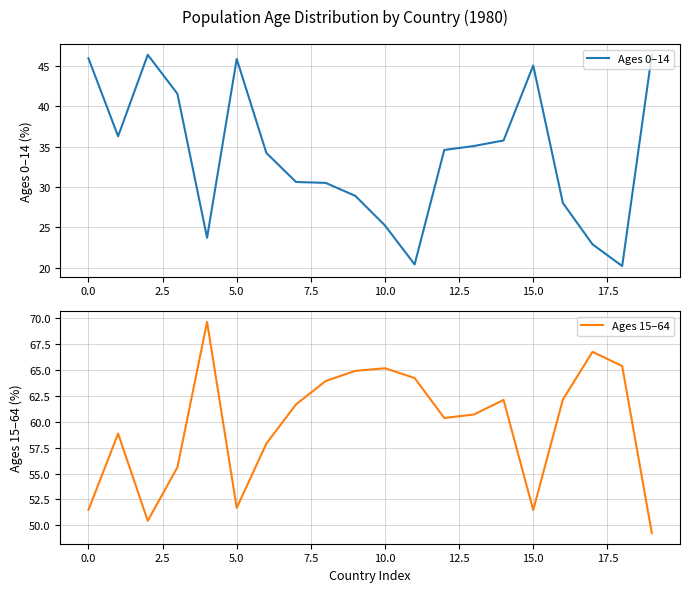

List the series in order of their peak value, lowest first.

Ages 0–14, Ages 15–64